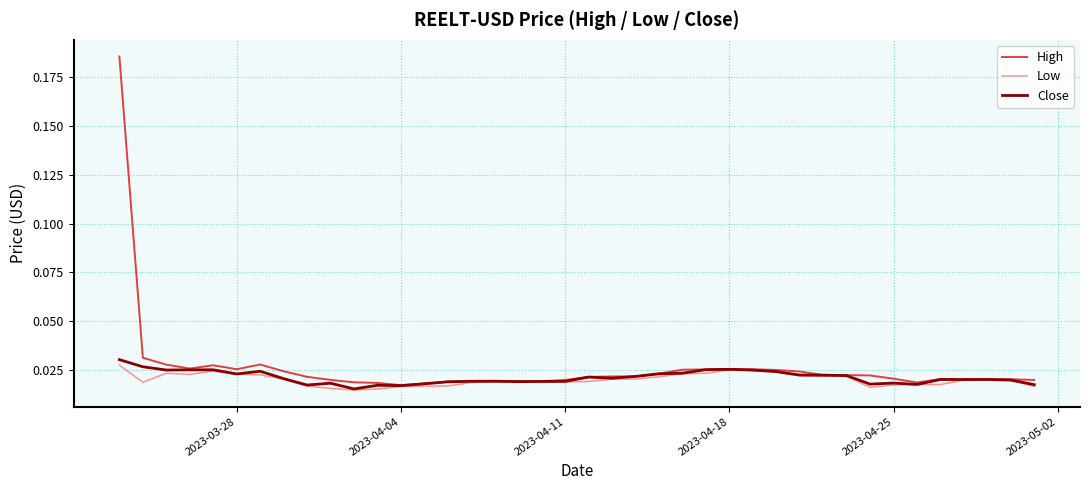

Which series has the largest total across all categories?

High